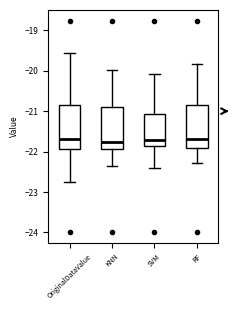

Reading left to right, transcribe this box plot: for each box, give where its median line is, the range the box spans, and where its two whiskers end, as read against the y-axis. The values are not printed on the chart, so give them approximately, as read against the axis.

OriginalDataValue: median -21.7, box -21.9 to -20.8, whiskers -22.7 to -19.5
KNN: median -21.8, box -21.9 to -20.9, whiskers -22.4 to -20.0
SVM: median -21.7, box -21.9 to -21.1, whiskers -22.4 to -20.1
RF: median -21.7, box -21.9 to -20.8, whiskers -22.3 to -19.8